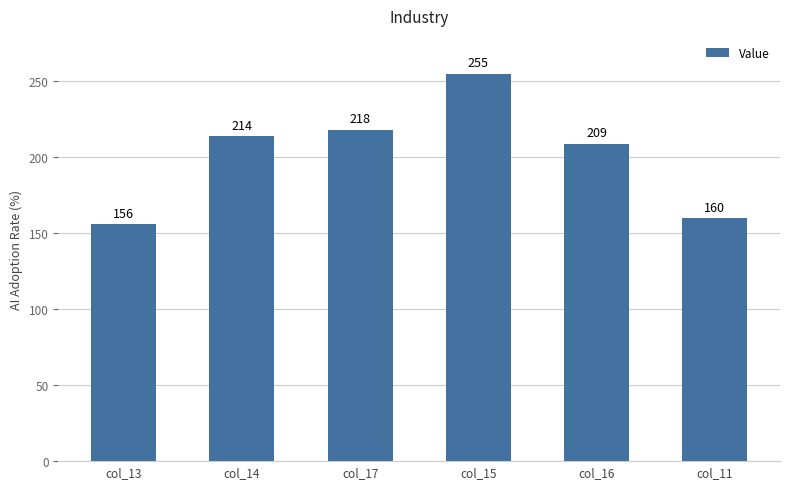

What is the value of the 4th bar from the left?

255